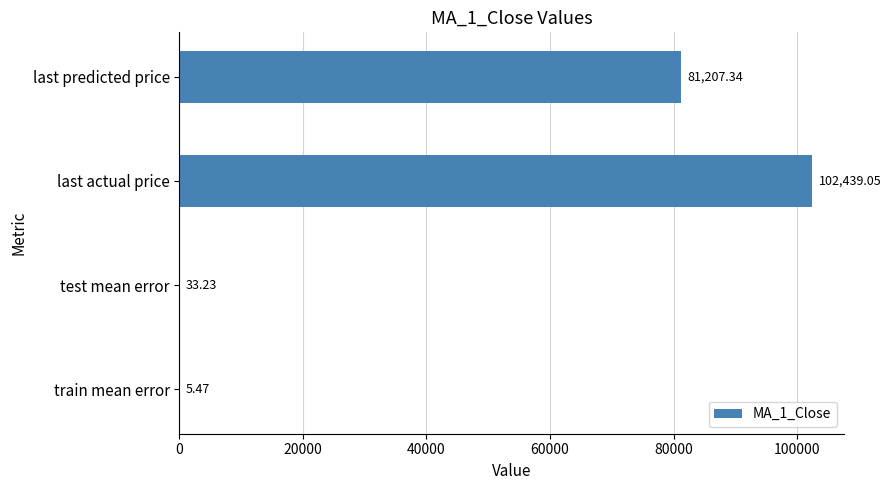

What is the change in value from last actual price to last predicted price?

-21231.7